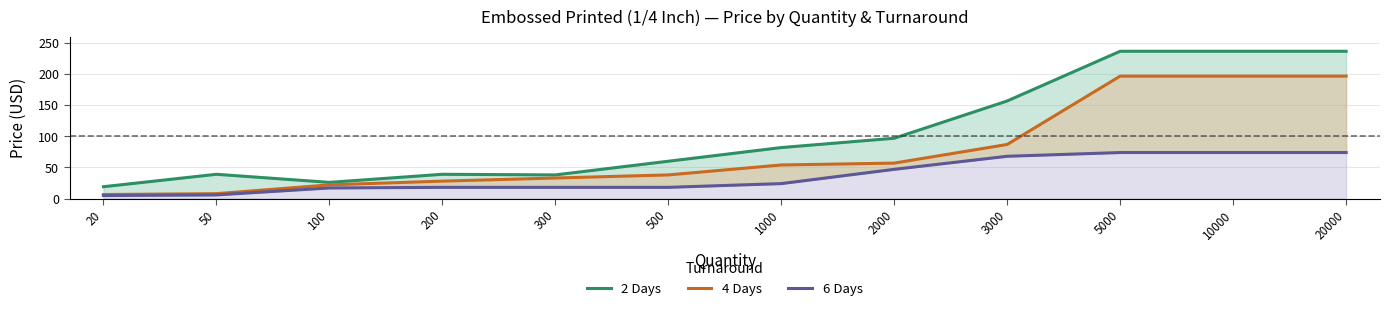

At which category is the sum across all series the highest?

5000